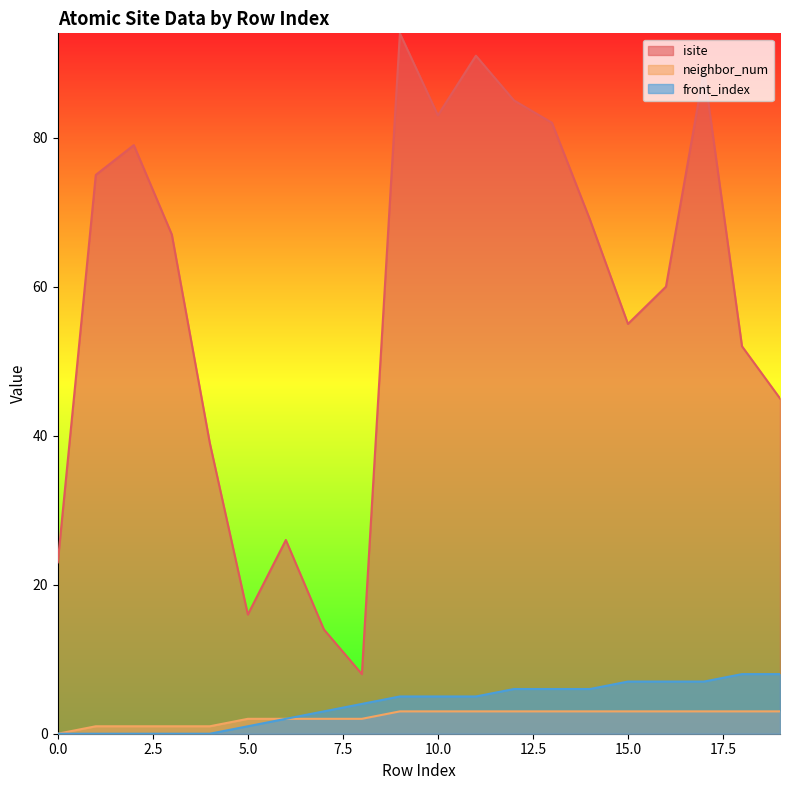

What is the total value across all series at 2?

80